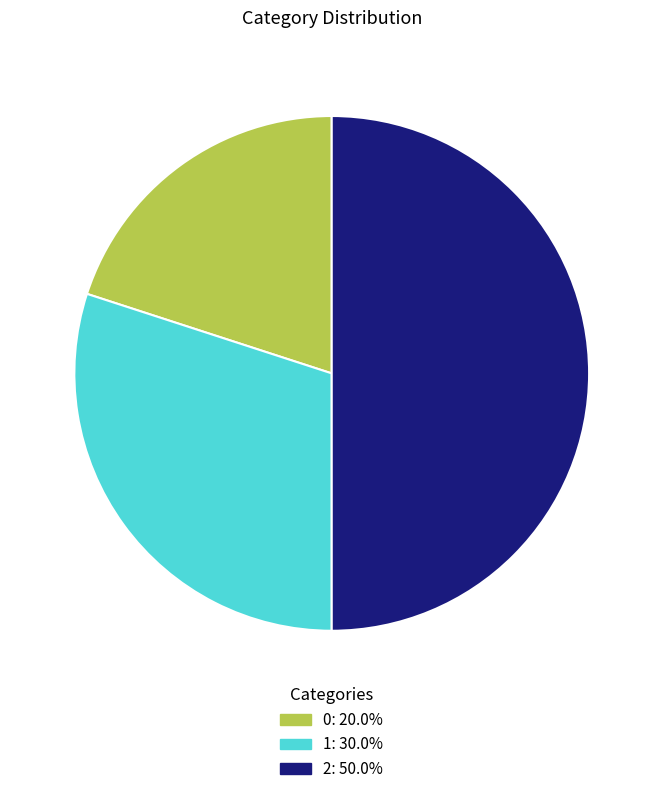

What is the ratio of the value at 1 to the value at 2?

0.6